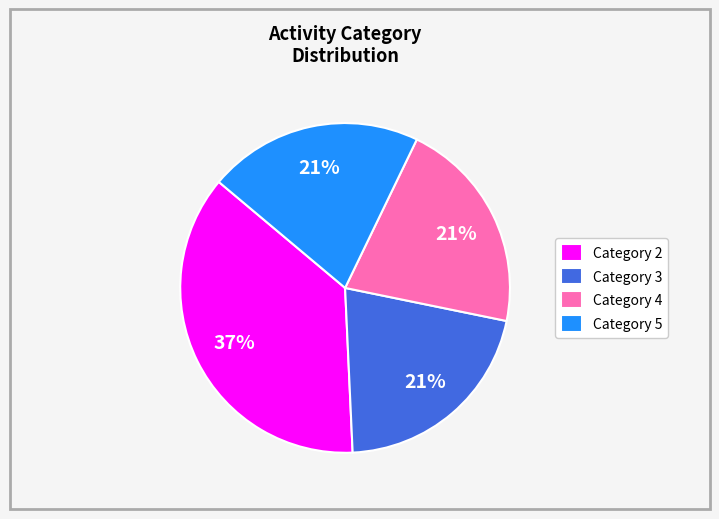

Do Category 5 and Category 2 together represent more than half of the pie?

Yes